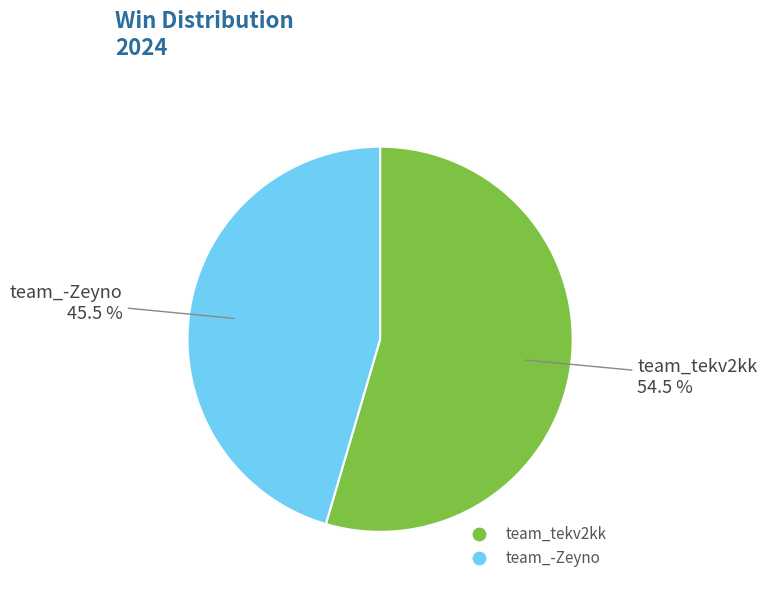

What is the total percentage of team_tekv2kk and team_-Zeyno?

100.0%